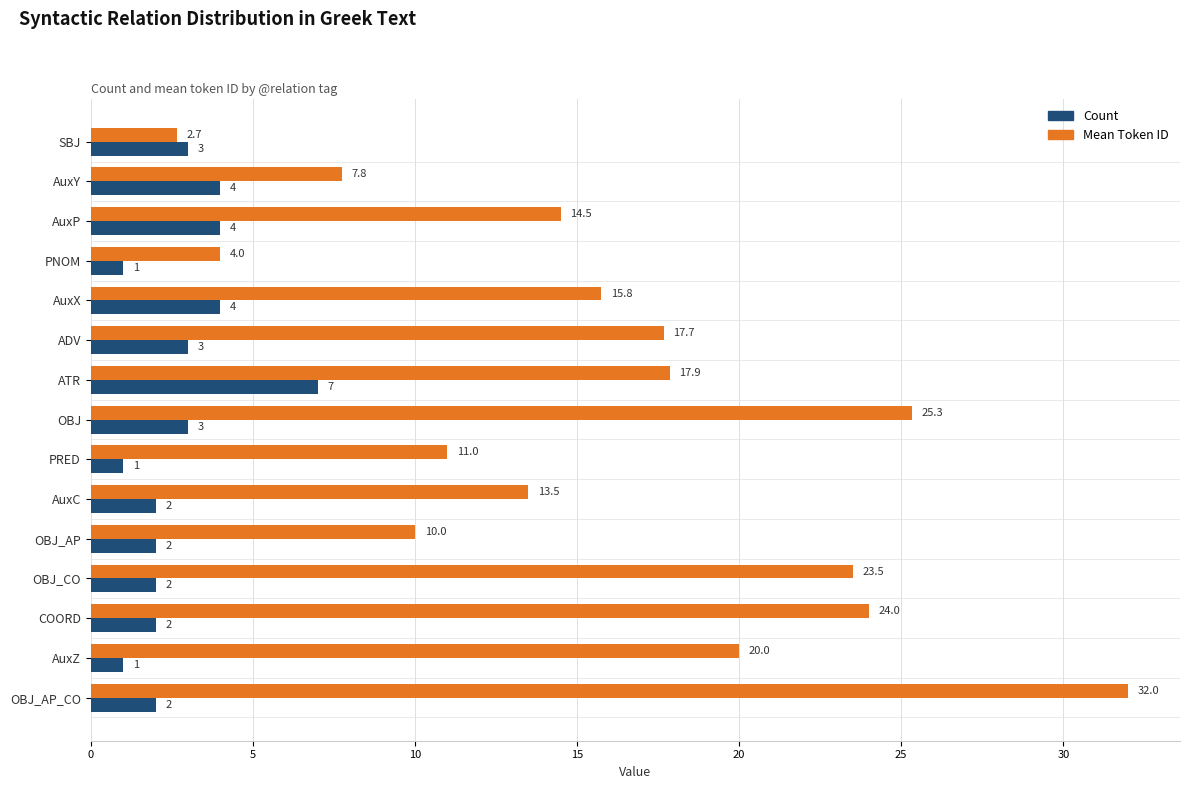

How many distinct data groups are displayed?

2